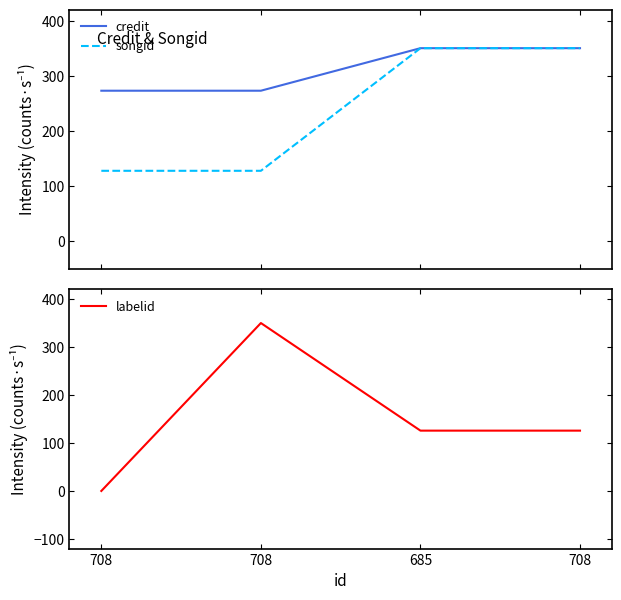

What is the difference between the songid values at 708 and 708?

222.4